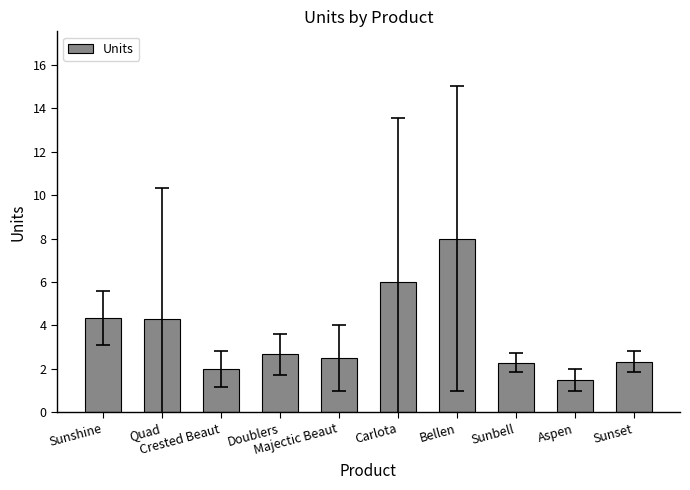

What is the sum of the values at Sunshine and Aspen?

5.8